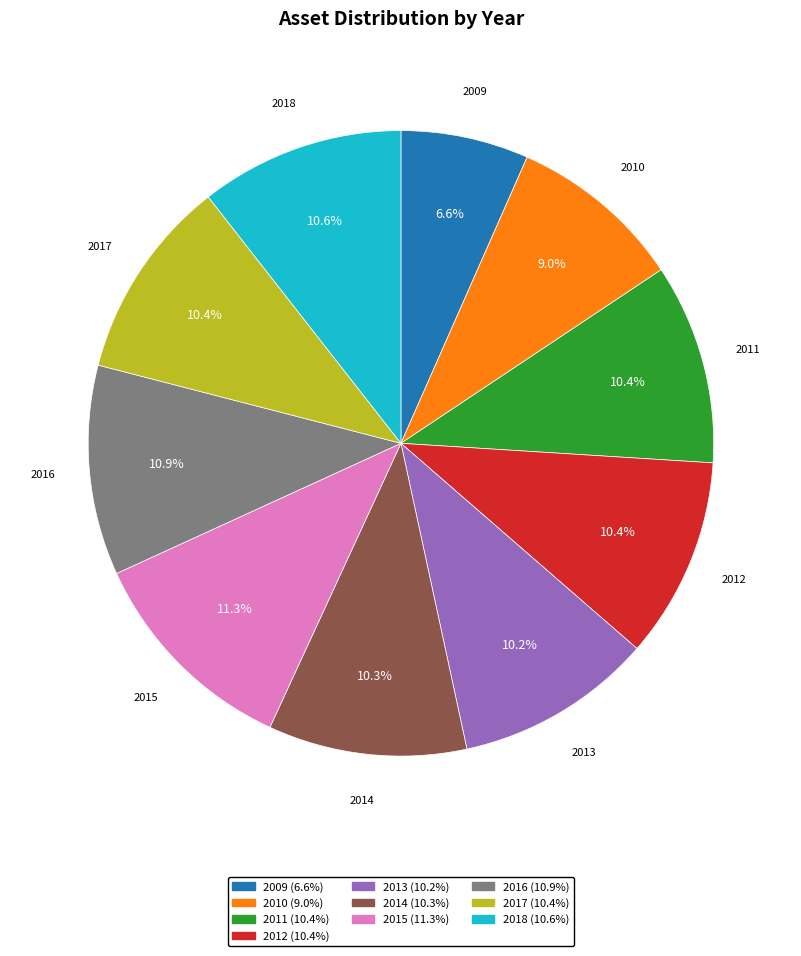

To the nearest percent, what is the difference between the 2010 and 2018 slice percentages?

2%